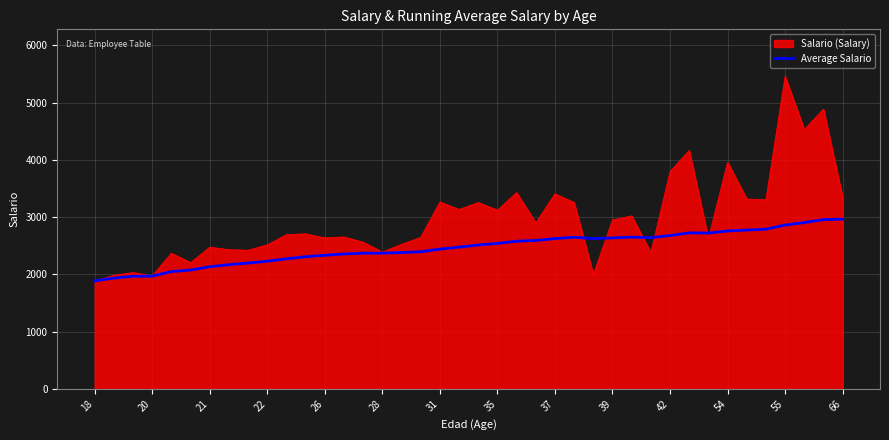

Does the chart display data point markers on the line(s)?

No